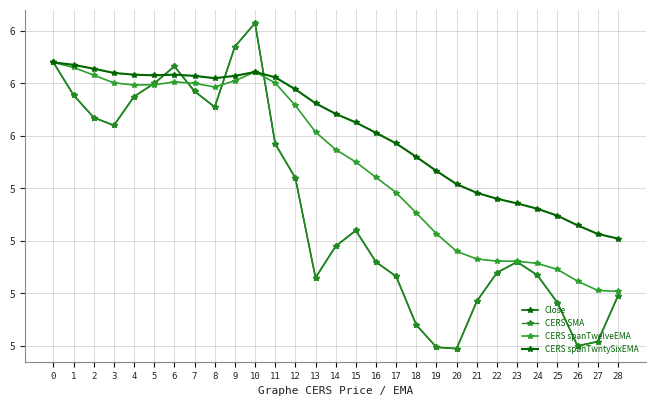

Reading left to right, what are all the values shown in this chart?

Close: 0=5.9	1=5.8	2=5.7	3=5.6	4=5.8	5=5.8	6=5.9	7=5.8	8=5.7	9=5.9	10=6.0	11=5.6	12=5.4	13=5.1	14=5.2	15=5.2	16=5.1	17=5.1	18=4.9	19=4.8	20=4.8	21=5.0	22=5.1	23=5.1	24=5.1	25=5.0	26=4.8	27=4.8	28=5.0
CERS SMA: 0=5.9	1=5.8	2=5.7	3=5.6	4=5.8	5=5.8	6=5.9	7=5.8	8=5.7	9=5.9	10=6.0	11=5.6	12=5.4	13=5.1	14=5.2	15=5.2	16=5.1	17=5.1	18=4.9	19=4.8	20=4.8	21=5.0	22=5.1	23=5.1	24=5.1	25=5.0	26=4.8	27=4.8	28=5.0
CERS spanTwelveEMA: 0=5.9	1=5.9	2=5.8	3=5.8	4=5.8	5=5.8	6=5.8	7=5.8	8=5.8	9=5.8	10=5.8	11=5.8	12=5.7	13=5.6	14=5.5	15=5.5	16=5.4	17=5.4	18=5.3	19=5.2	20=5.2	21=5.1	22=5.1	23=5.1	24=5.1	25=5.1	26=5.0	27=5.0	28=5.0
CERS spanTwntySixEMA: 0=5.9	1=5.9	2=5.9	3=5.8	4=5.8	5=5.8	6=5.8	7=5.8	8=5.8	9=5.8	10=5.8	11=5.8	12=5.8	13=5.7	14=5.7	15=5.7	16=5.6	17=5.6	18=5.5	19=5.5	20=5.4	21=5.4	22=5.4	23=5.3	24=5.3	25=5.3	26=5.3	27=5.2	28=5.2